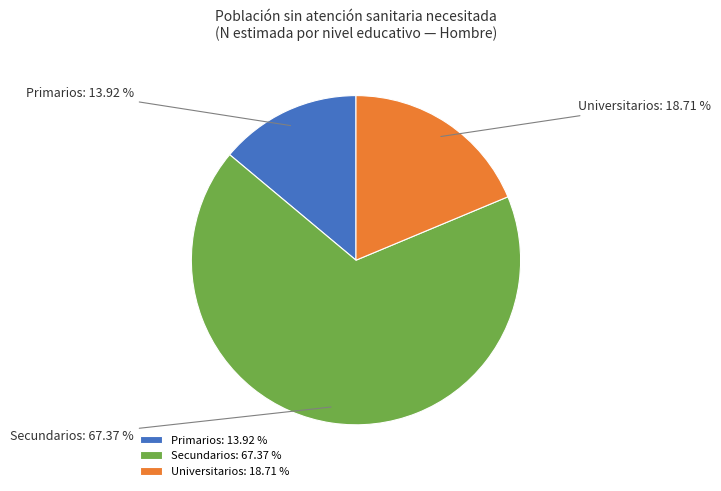

Is the sum of Universitarios and Secundarios greater than half?

Yes